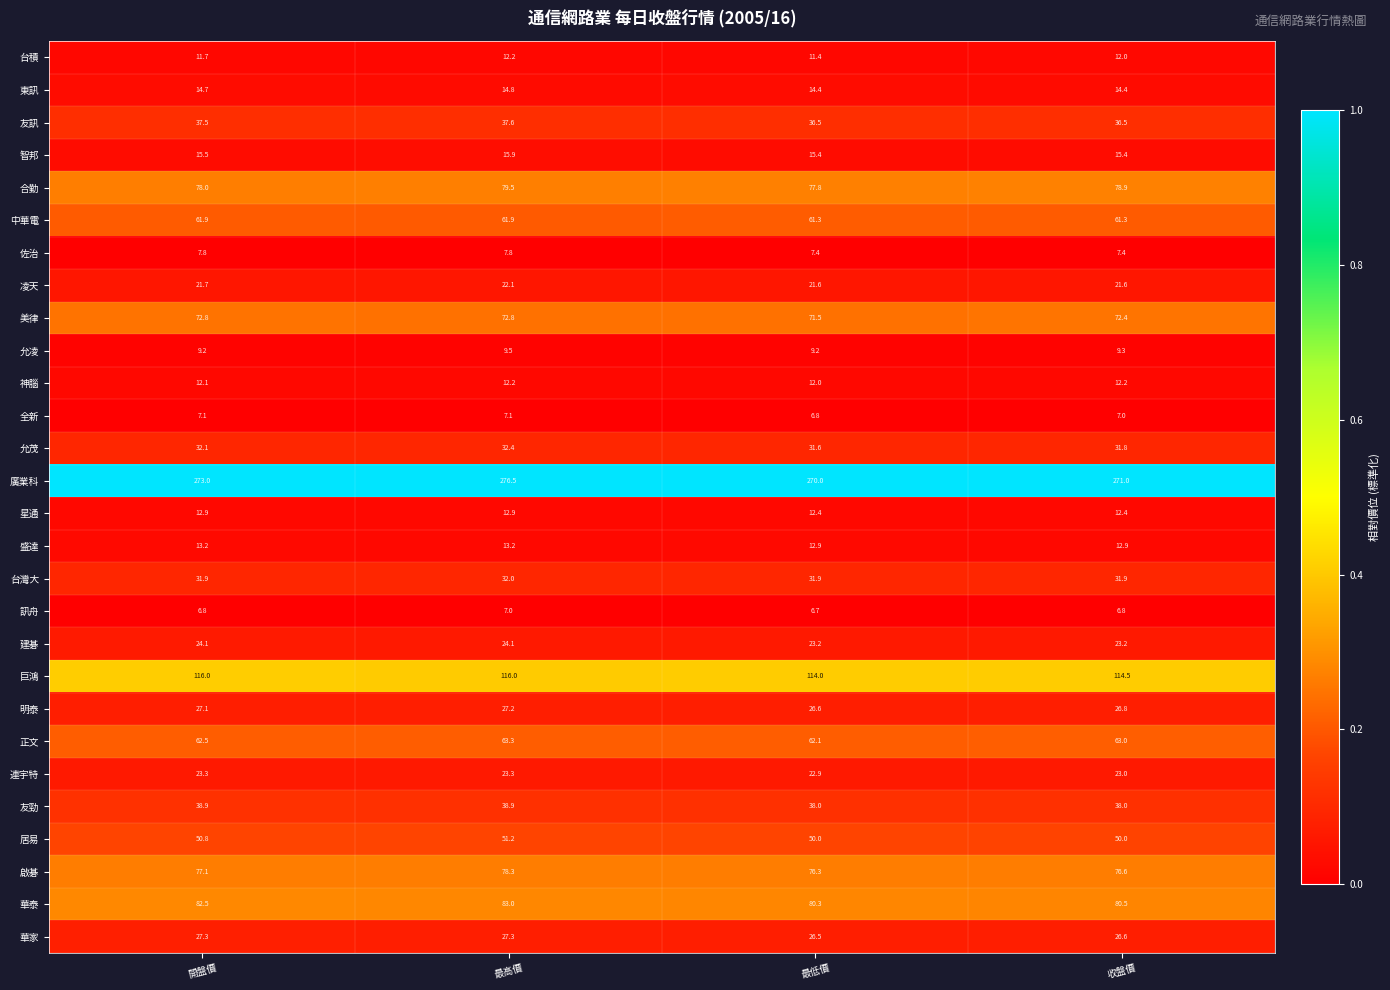

How many data points does each series have?

4